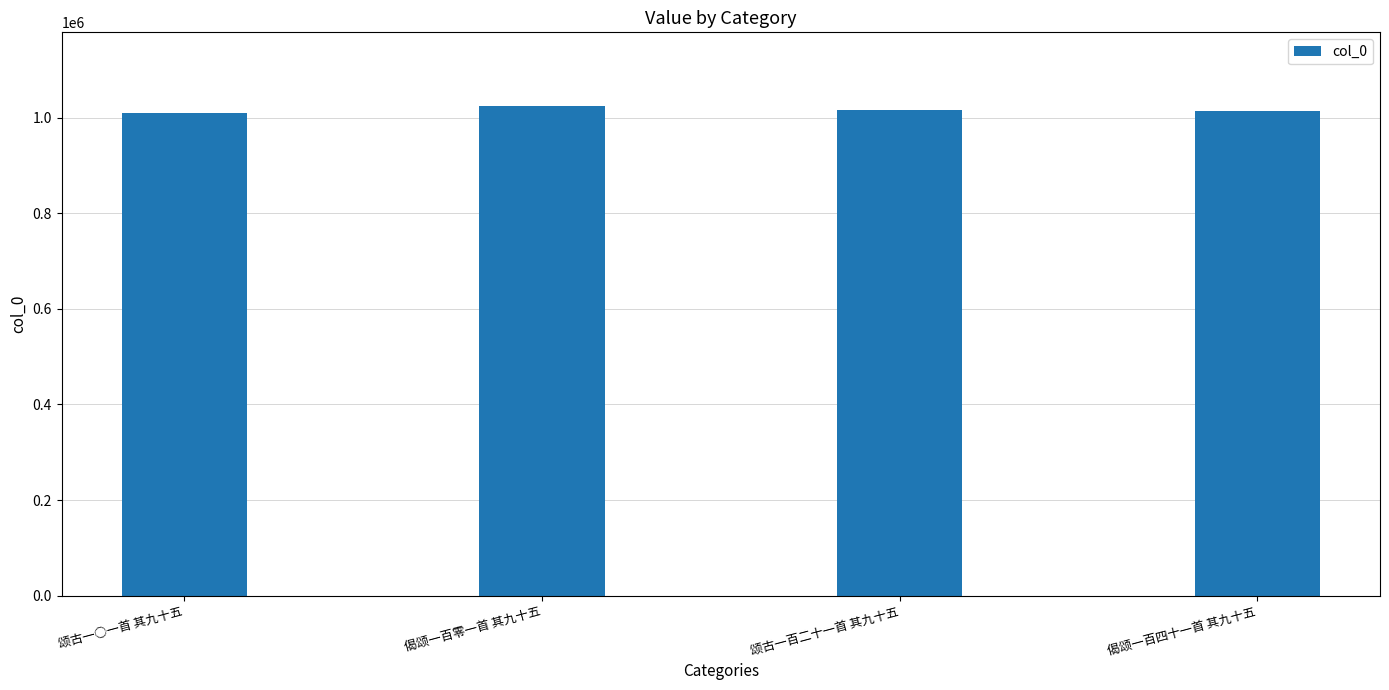

What is the sum of the values at 偈颂一百四十一首 其九十五 and 颂古一百二十一首 其九十五?

2030657